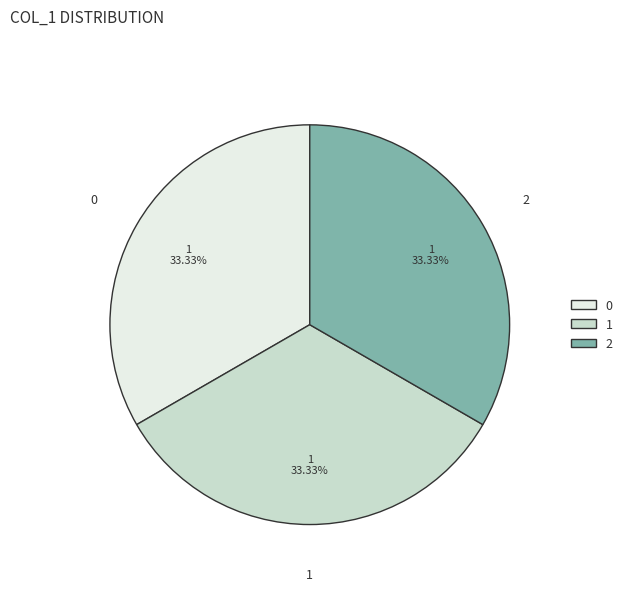

Do 2 and 0 together represent more than half of the pie?

Yes